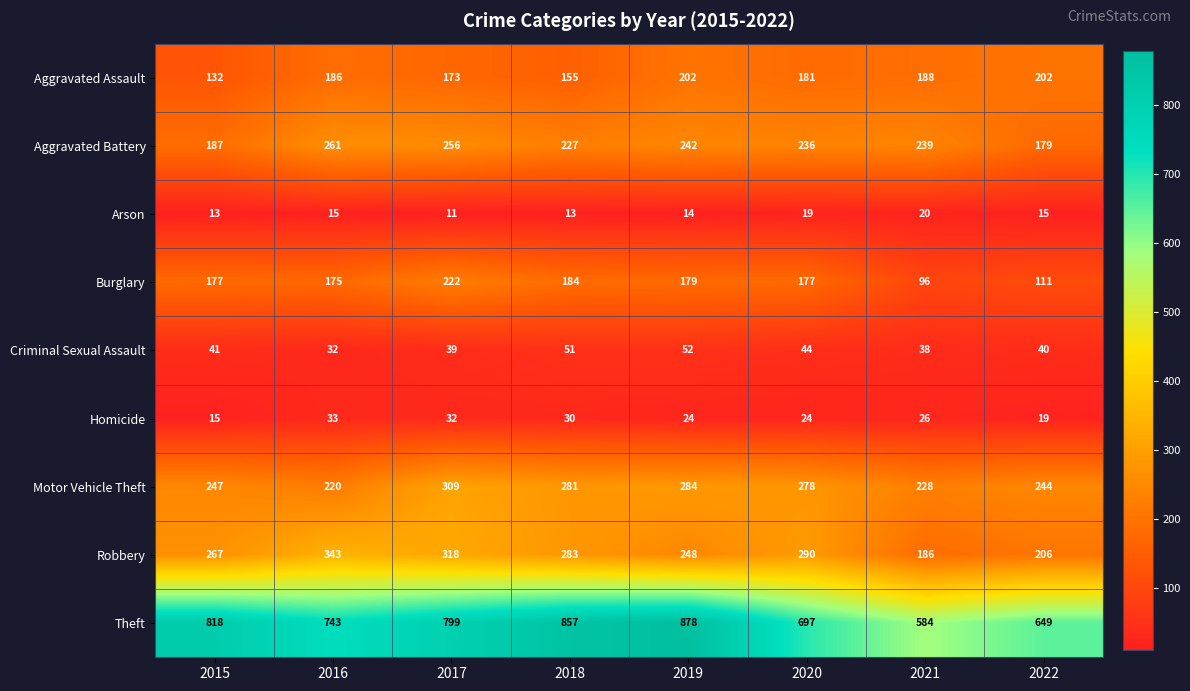

Is the value of Aggravated Assault at 2022 greater than the value of Burglary at 2016?

Yes